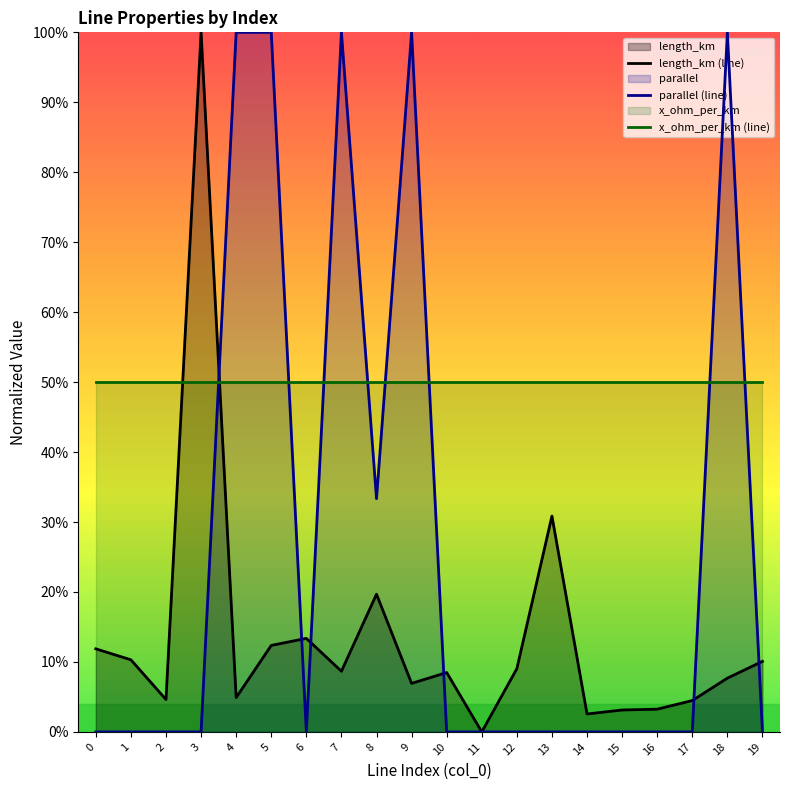

Which series has the largest total across all categories?

x_ohm_per_km (line)